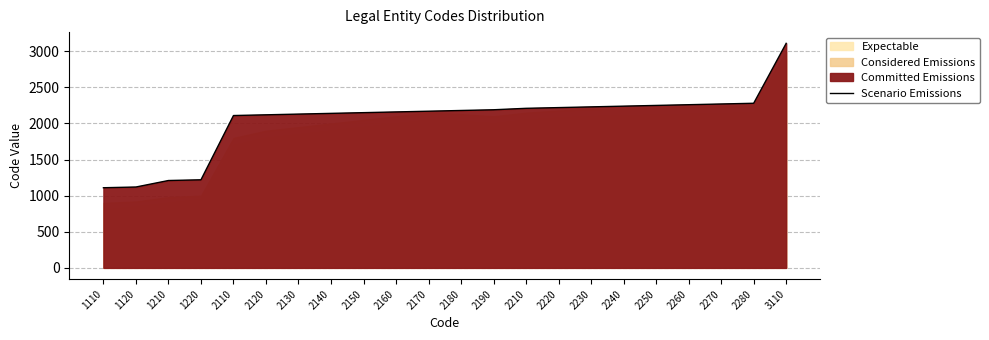

What is the value of the 10th point from the left?

2160